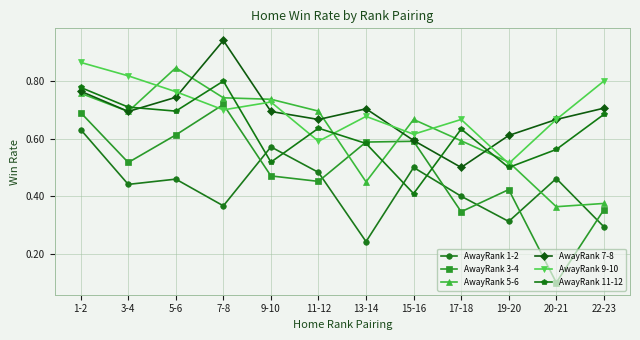

Between 19-20 and 22-23, which series saw the biggest shift?

AwayRank 9-10